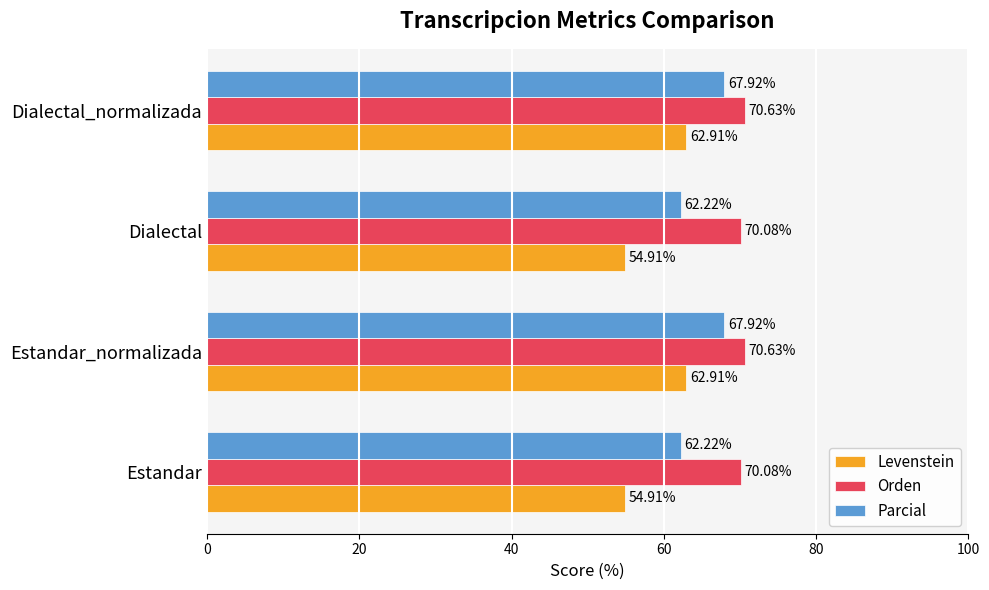

Which series has the largest total across all categories?

Orden